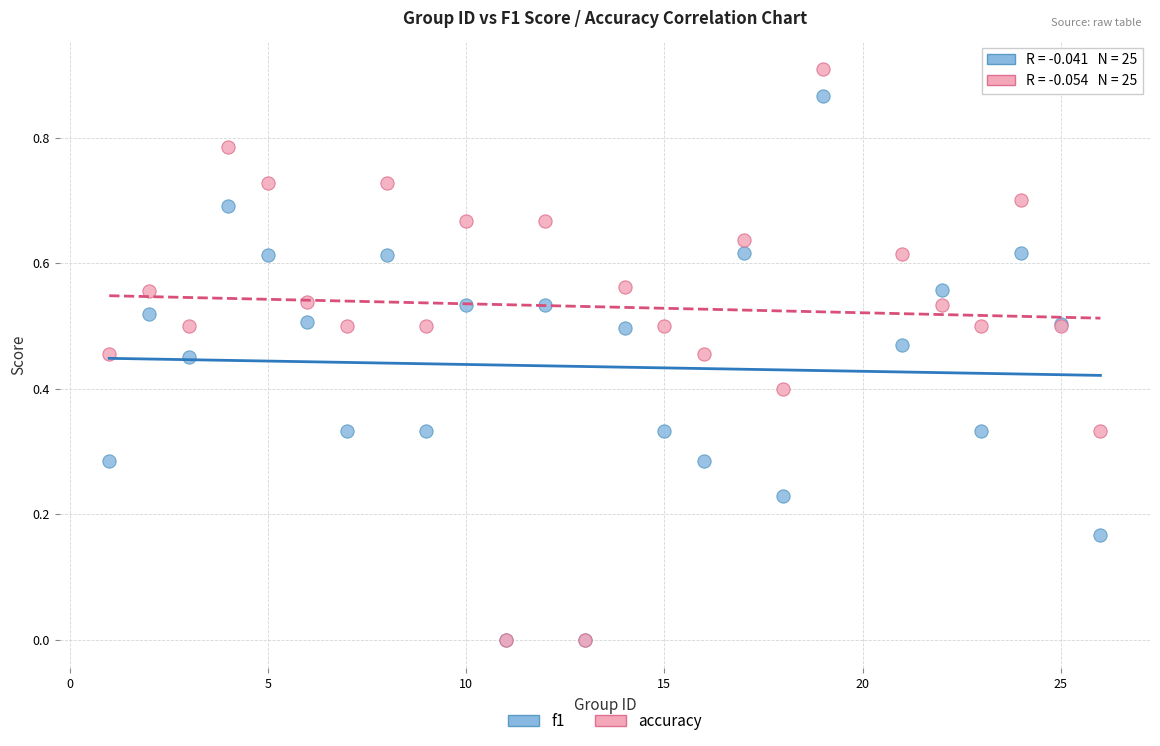

Which series contains the highest Y value?

accuracy